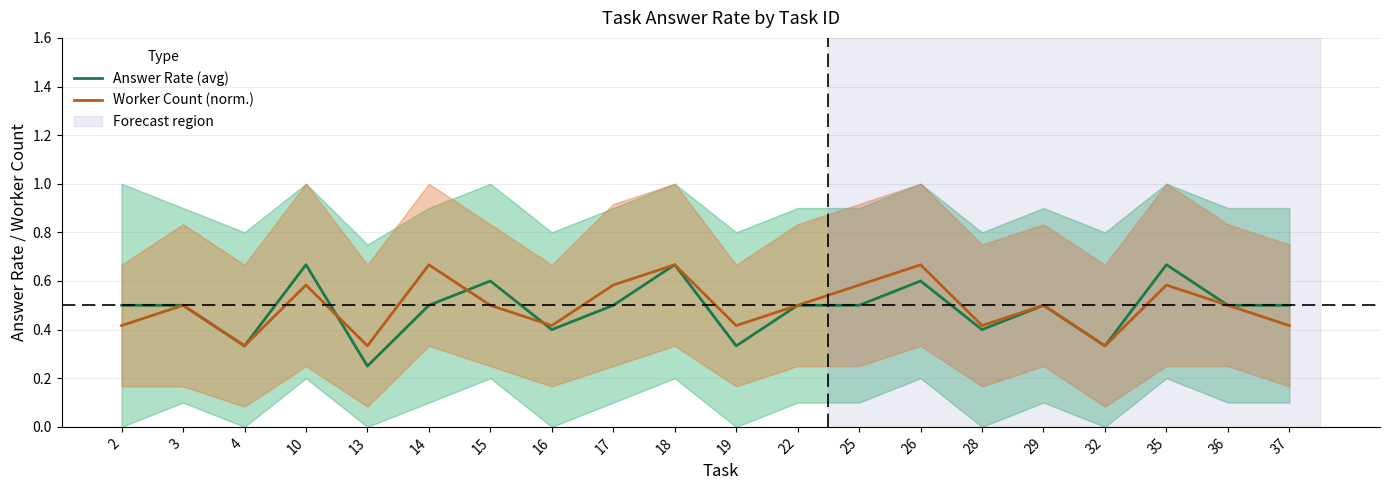

What is the sum of all Answer Rate (avg) values?

9.8